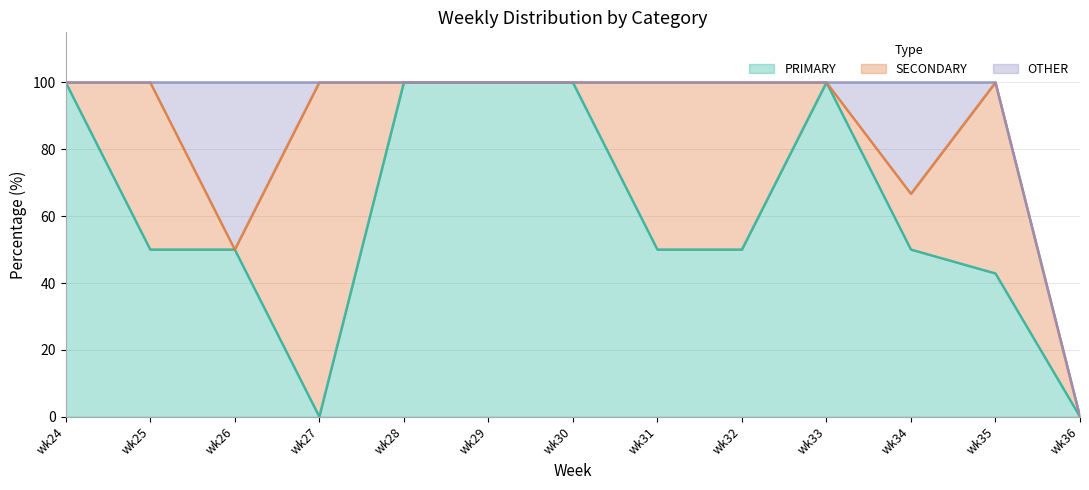

What is the difference between the maximum and minimum values in the SECONDARY series?

100.0